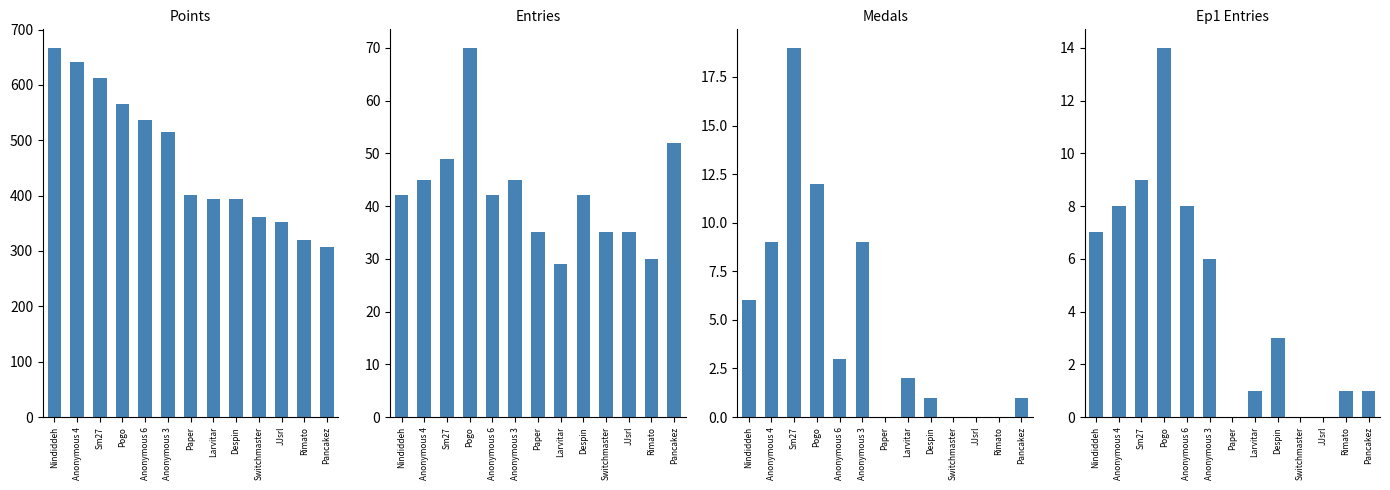

Reading right to left, list all the values displayed in this chart.

Points: Pancakez=307	Rimato=319	JJsrl=352	Switchmaster=362	Despin=393	Larvitar=394	Paper=401	Anonymous 3=515	Anonymous 6=536	Pogo=566	Sm27=613	Anonymous 4=641	Nindiddeh=667
Entries: Pancakez=52	Rimato=30	JJsrl=35	Switchmaster=35	Despin=42	Larvitar=29	Paper=35	Anonymous 3=45	Anonymous 6=42	Pogo=70	Sm27=49	Anonymous 4=45	Nindiddeh=42
Medals: Pancakez=1	Rimato=0	JJsrl=0	Switchmaster=0	Despin=1	Larvitar=2	Paper=0	Anonymous 3=9	Anonymous 6=3	Pogo=12	Sm27=19	Anonymous 4=9	Nindiddeh=6
Ep1 Entries: Pancakez=1	Rimato=1	JJsrl=0	Switchmaster=0	Despin=3	Larvitar=1	Paper=0	Anonymous 3=6	Anonymous 6=8	Pogo=14	Sm27=9	Anonymous 4=8	Nindiddeh=7